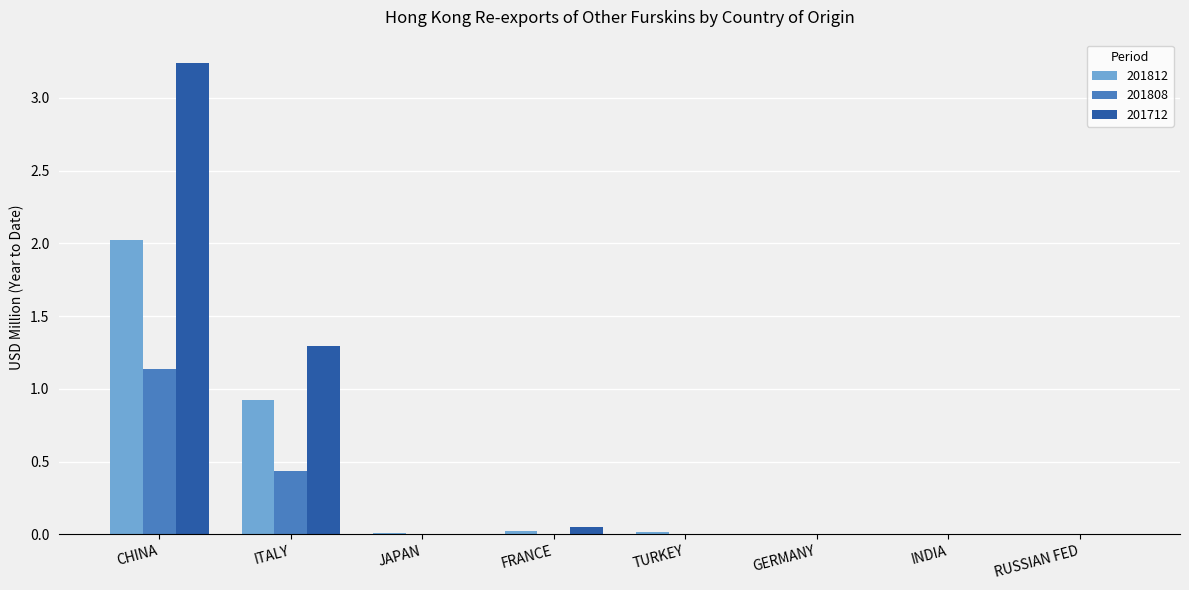

The value of 201812 at ITALY is 0.9. True or false?

True